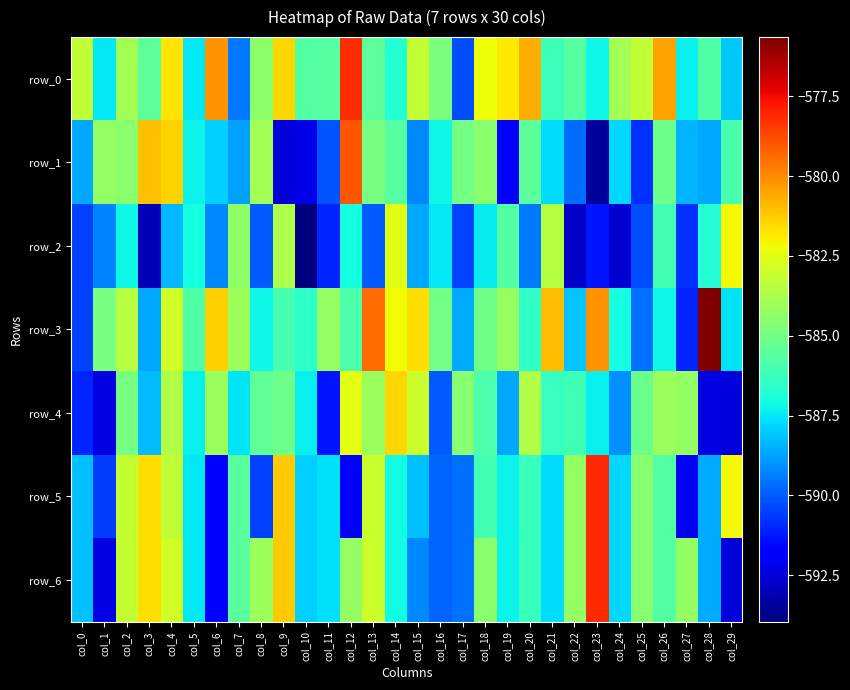

What is the difference between the highest and lowest values at col_26?

6.7